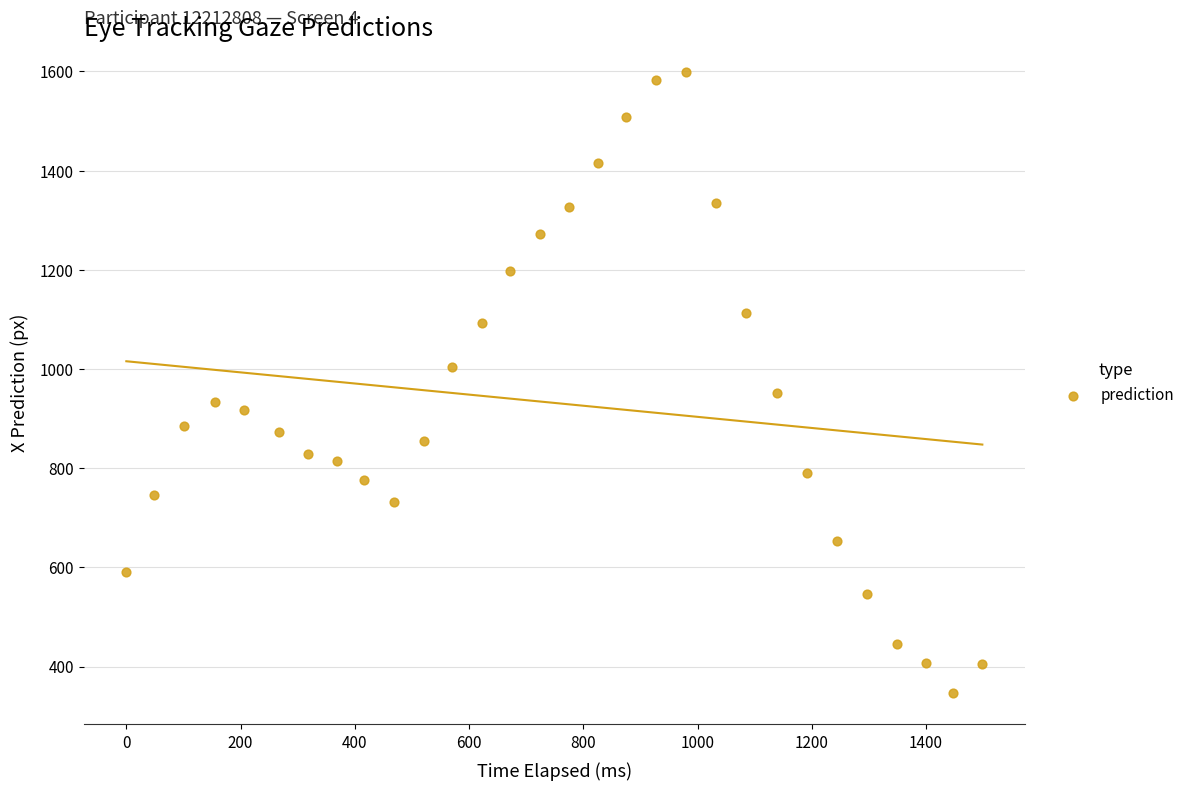

What is the range of X values (max minus min)?

1498.6